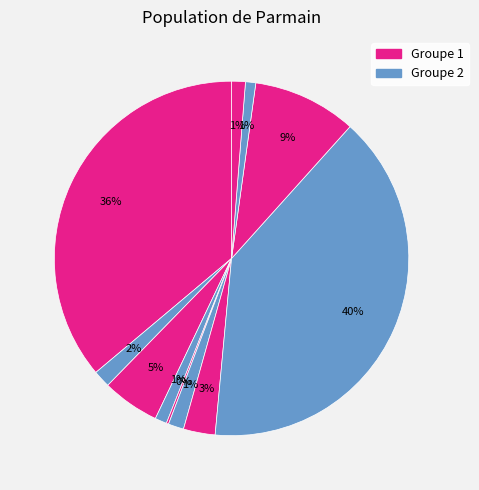

Count the number of slices in the pie.

11